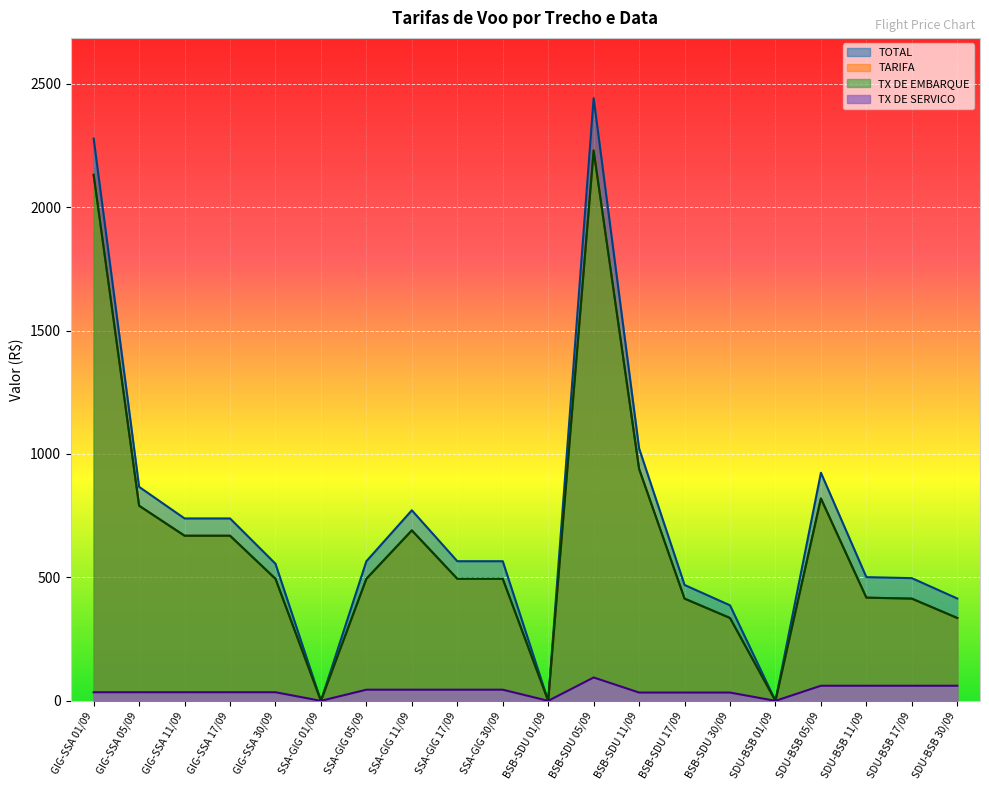

Which series has the largest range (max minus min)?

TOTAL